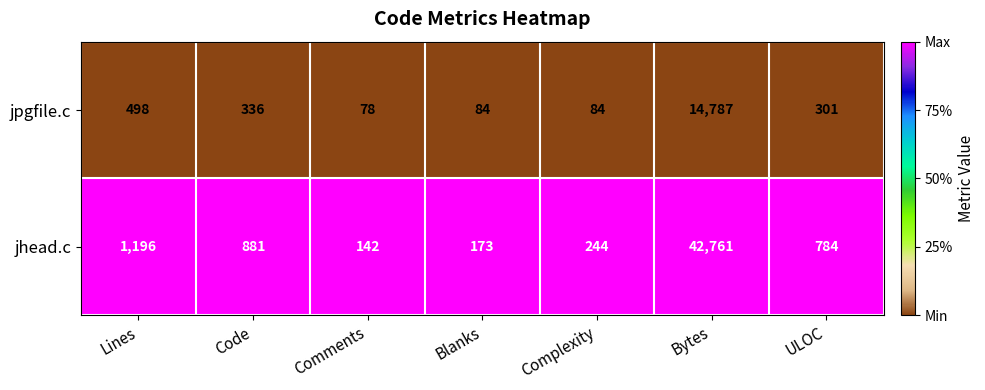

What is the spread (max minus min) of values at Blanks?

89